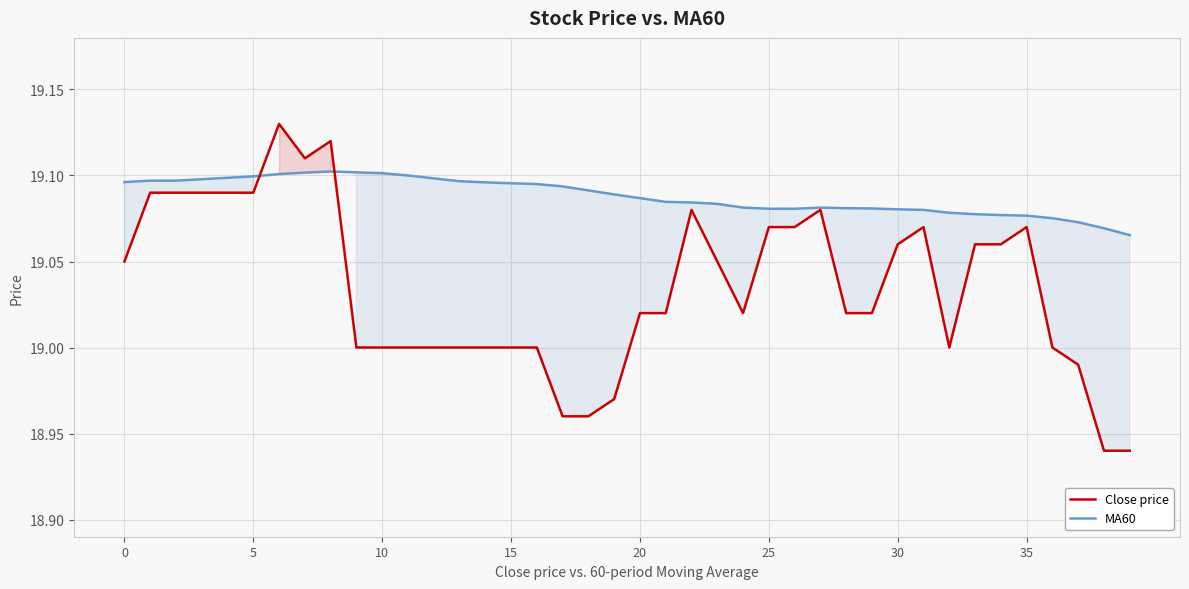

Does the chart display data point markers on the line(s)?

No